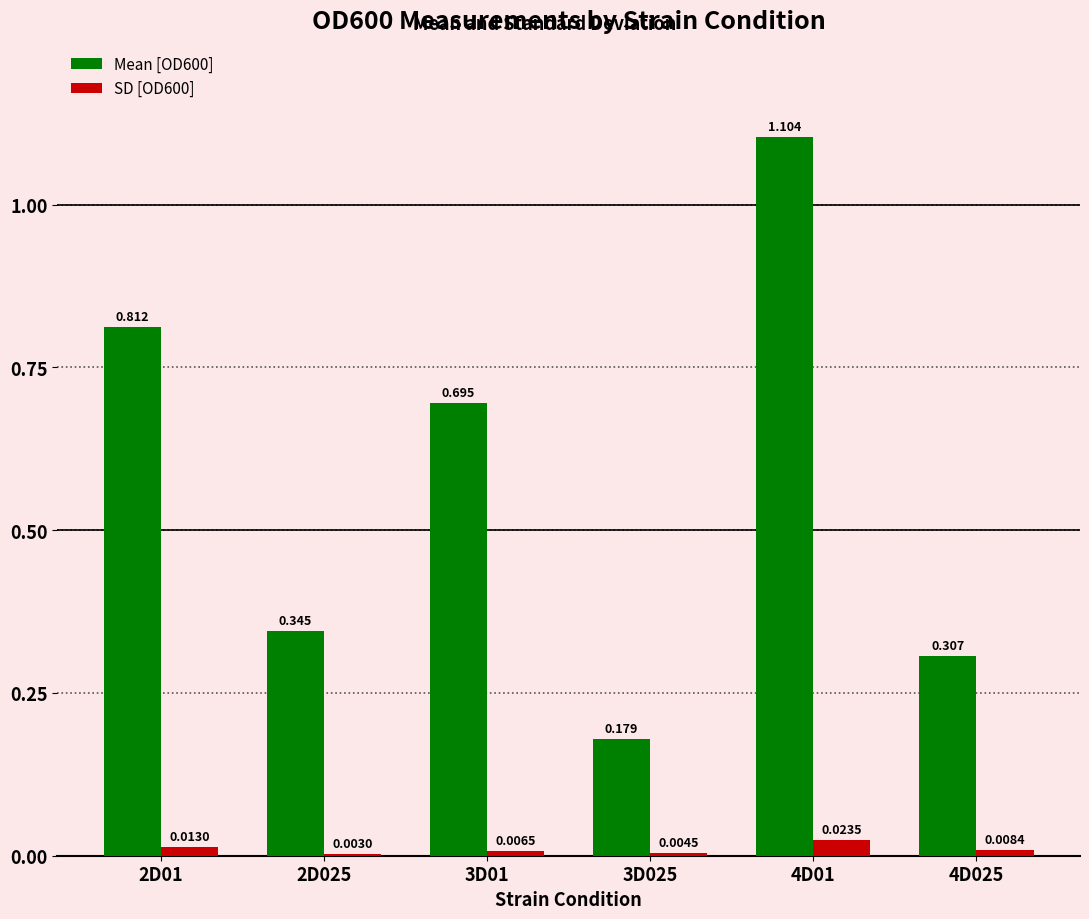

What are all the series names shown in the legend?

Mean [OD600], SD [OD600]